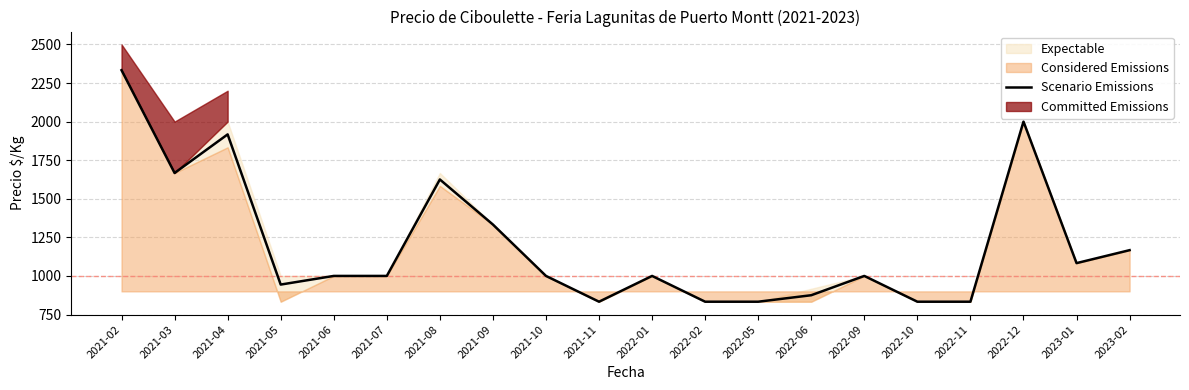

Is it true that the value at 2022-01 is 1400?

False